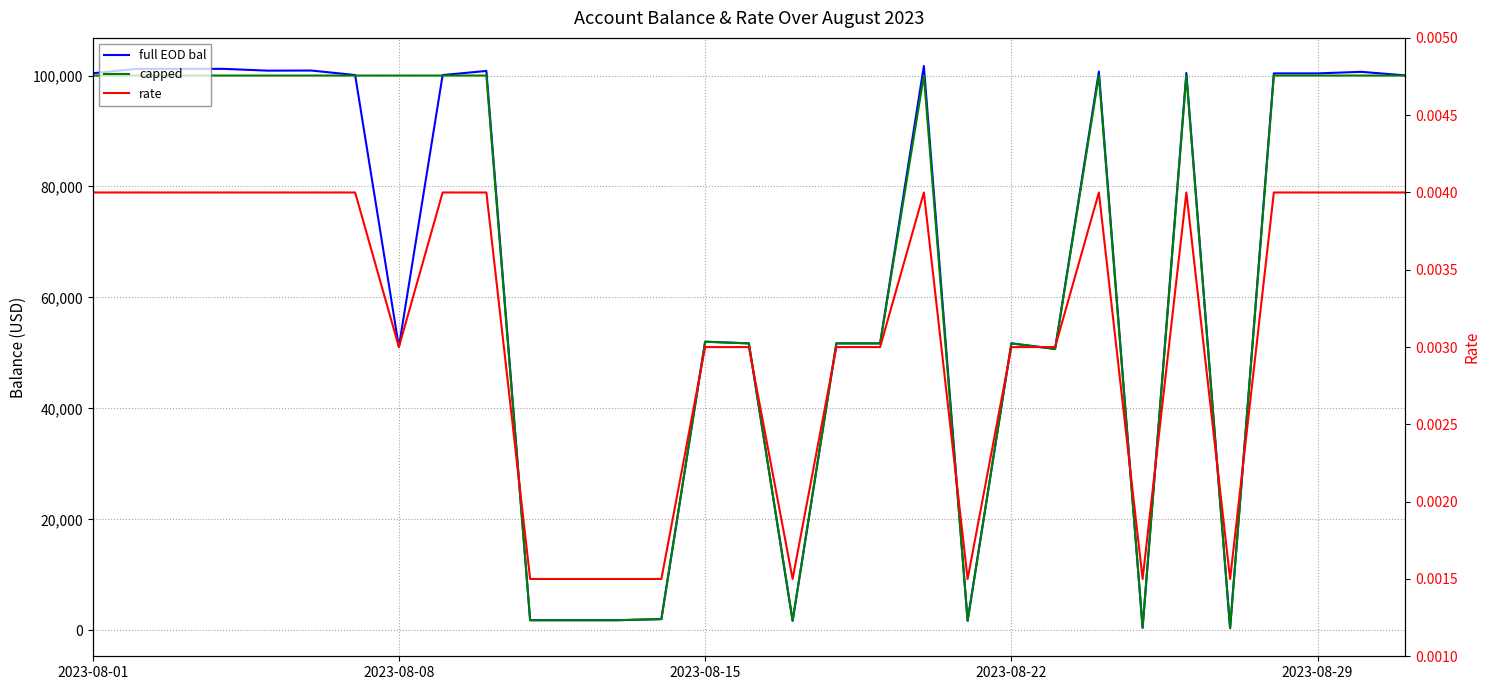

Is it true that rate equals 0.0 at 11?

False